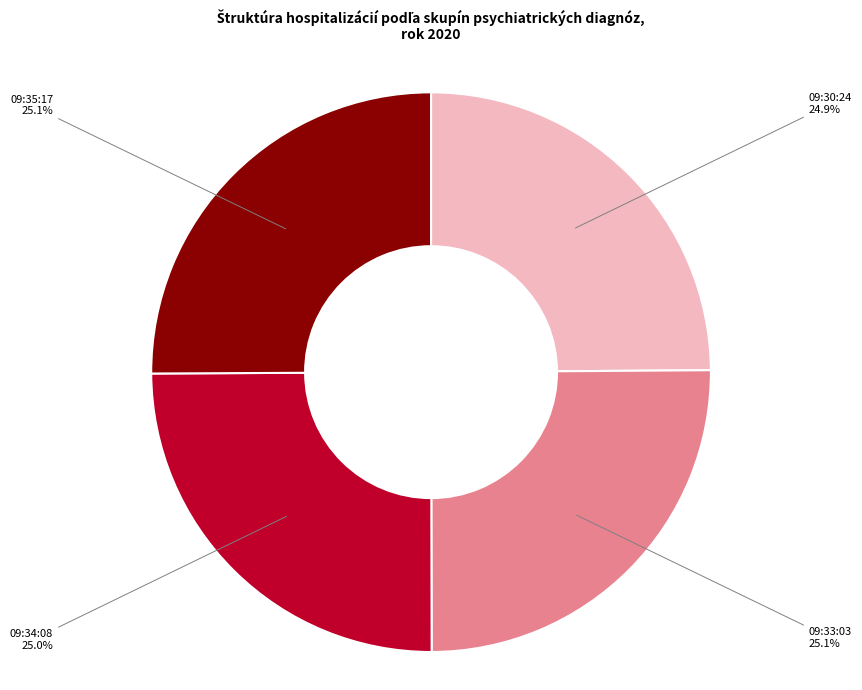

The 09:35:17 slice represents 15% of the pie. True or false?

False